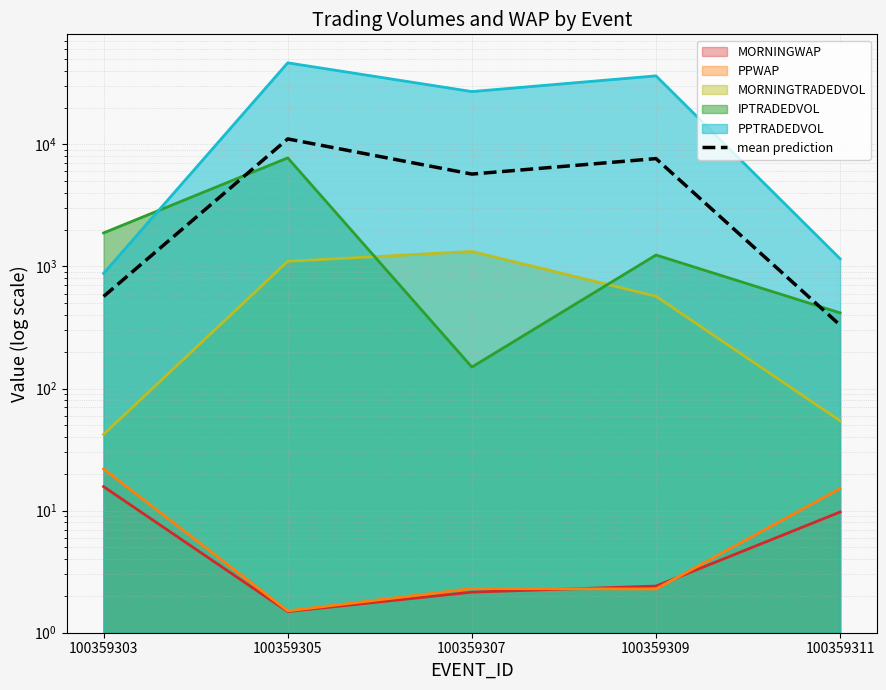

The chart shows a value of 330.5 at 100359311. True or false?

True